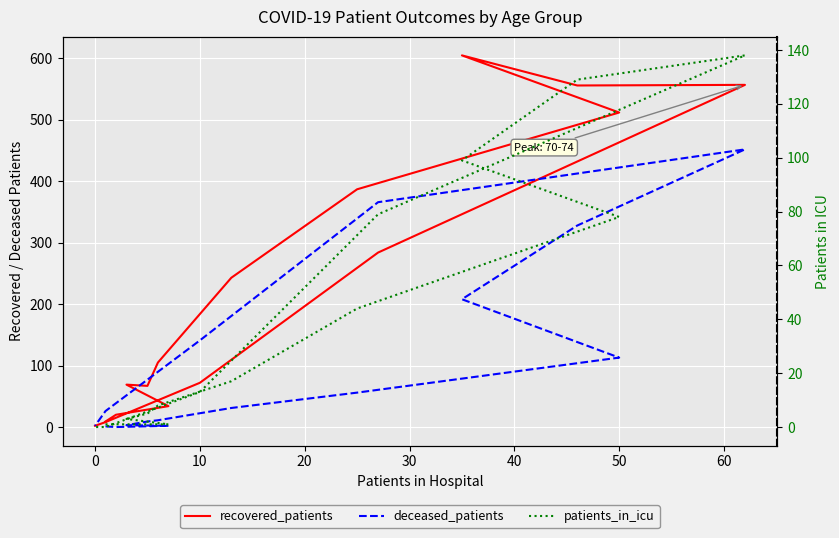

How many lines are shown in the chart?

3